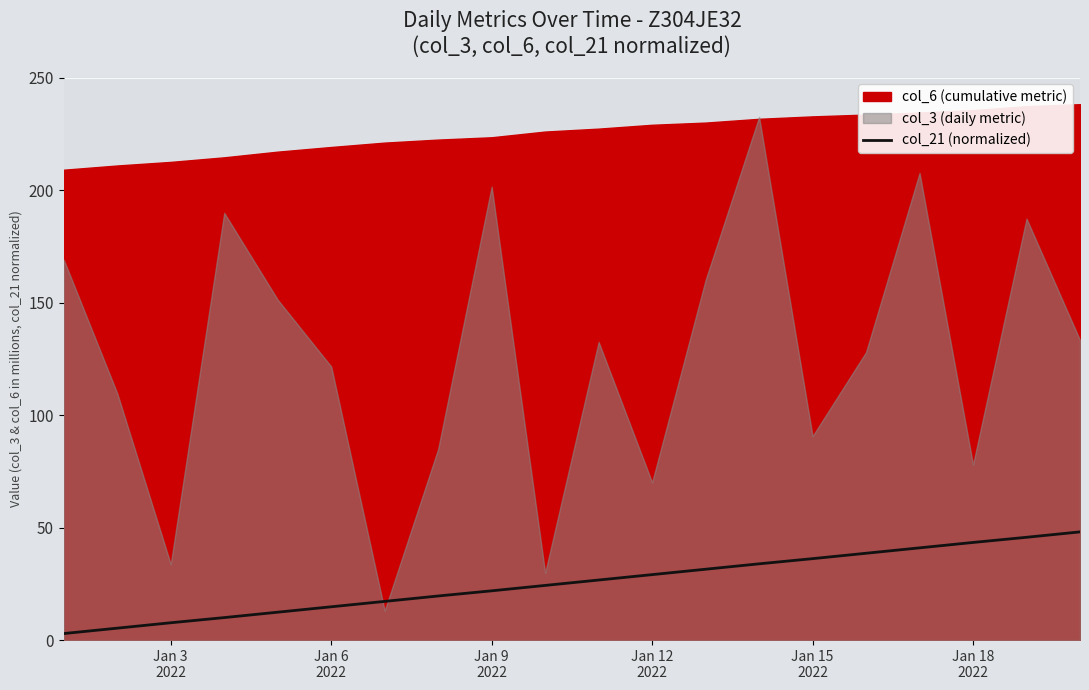

How many lines are shown in the chart?

1